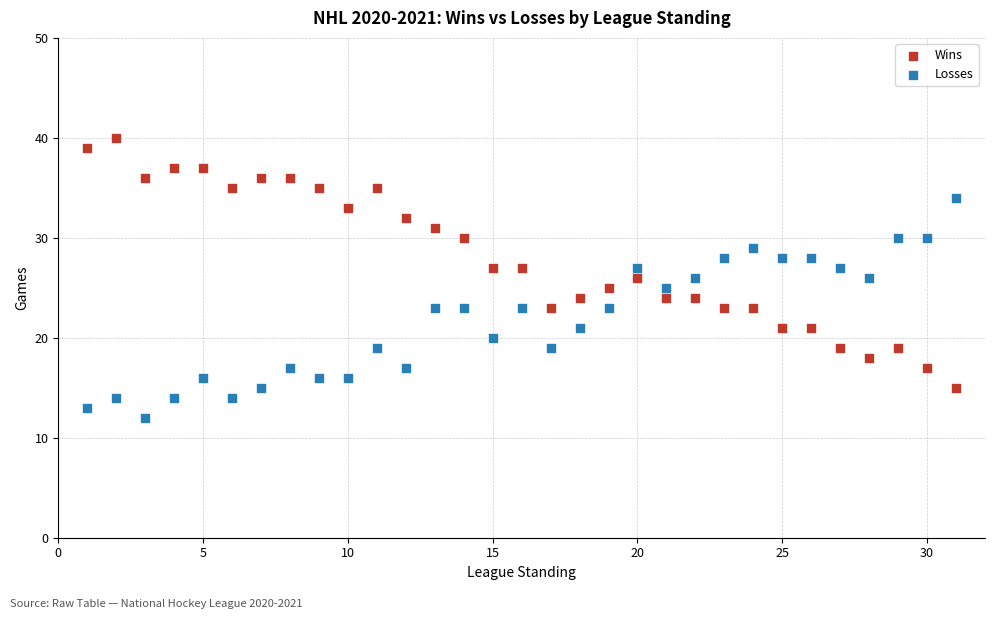

Across all data points, what is the range of Y values (max minus min)?

28